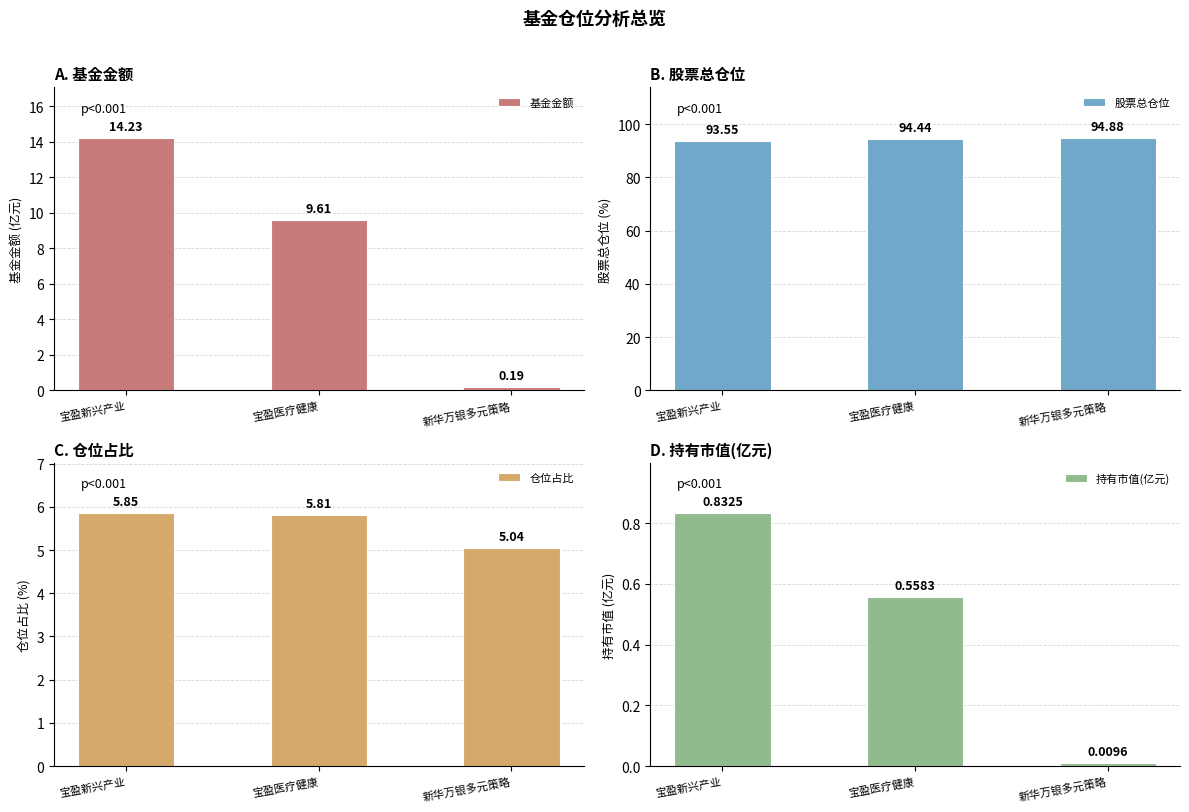

Which series has the largest total across all categories?

股票总仓位